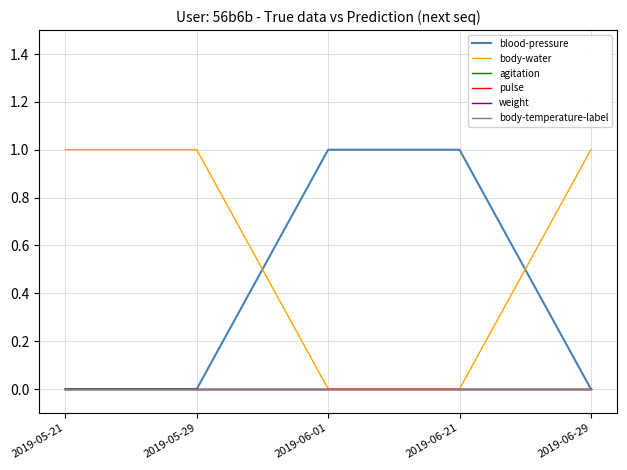

Does the chart display data point markers on the line(s)?

No